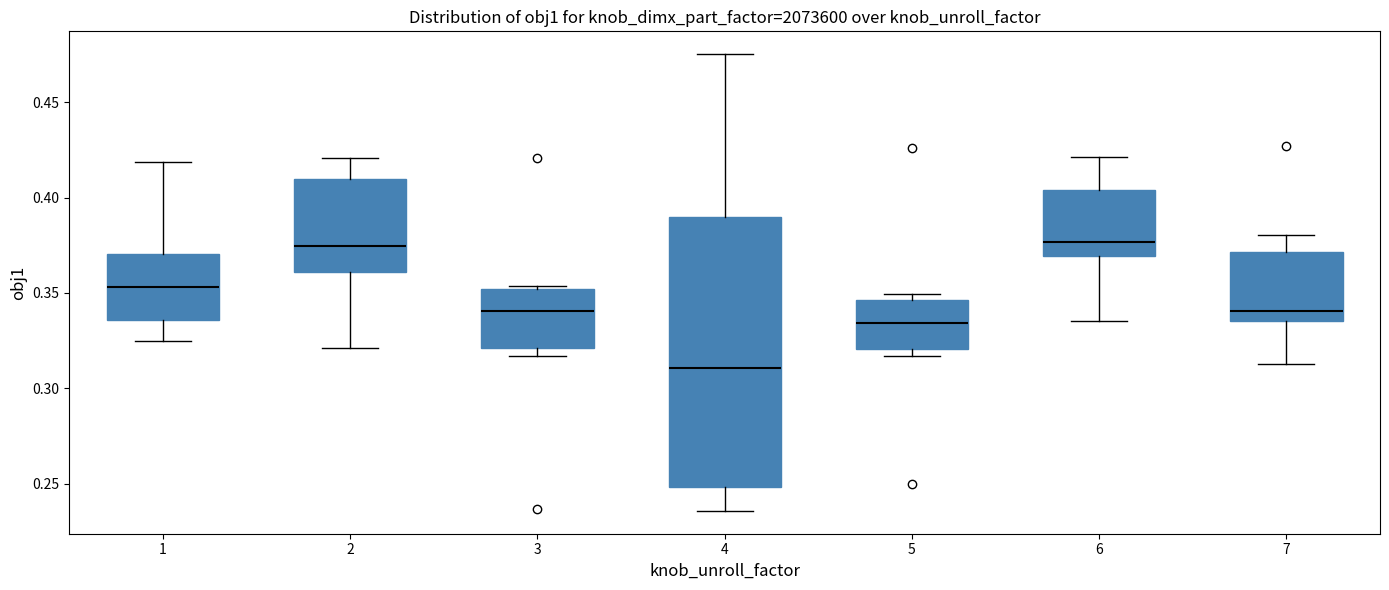

Reading left to right, transcribe this box plot: for each box, give where its median line is, the range the box spans, and where its two whiskers end, as read against the y-axis. The values are not printed on the chart, so give them approximately, as read against the axis.

1: median 0.355, box 0.335 to 0.370, whiskers 0.325 to 0.420
2: median 0.375, box 0.360 to 0.410, whiskers 0.320 to 0.420
3: median 0.340, box 0.320 to 0.350, whiskers 0.315 to 0.355
4: median 0.310, box 0.250 to 0.390, whiskers 0.235 to 0.475
5: median 0.335, box 0.320 to 0.345, whiskers 0.315 to 0.350
6: median 0.375, box 0.370 to 0.405, whiskers 0.335 to 0.420
7: median 0.340, box 0.335 to 0.370, whiskers 0.315 to 0.380